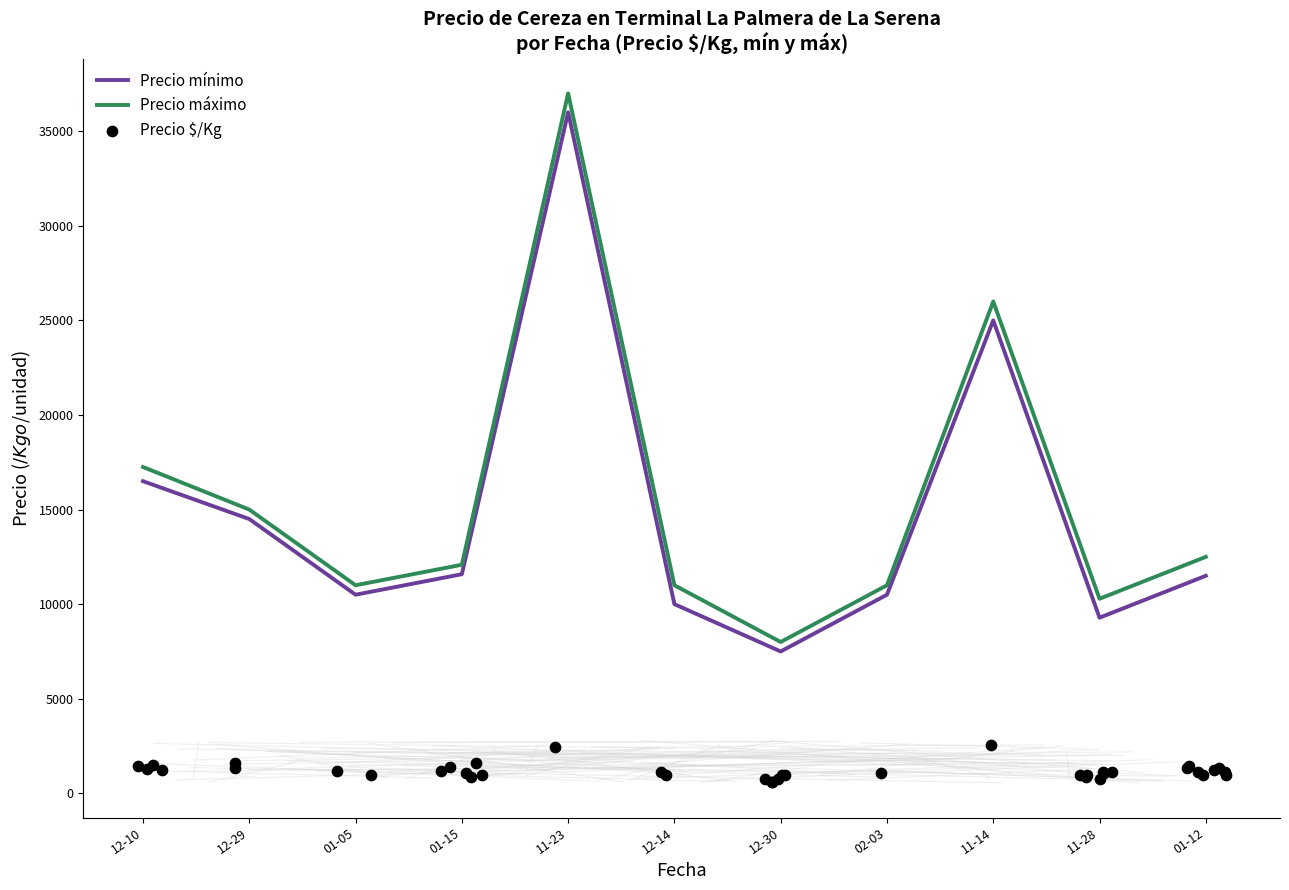

At how many categories does at least one series exceed 27342?

1